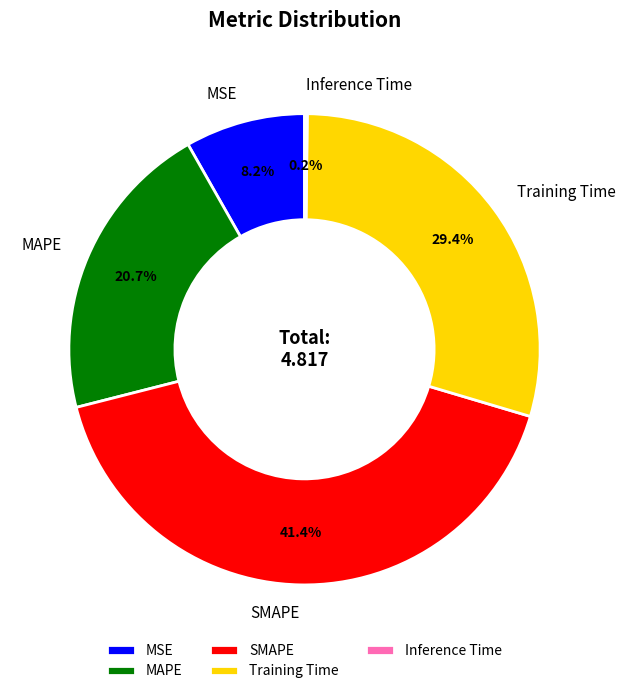

Which category has the biggest portion of the pie?

SMAPE